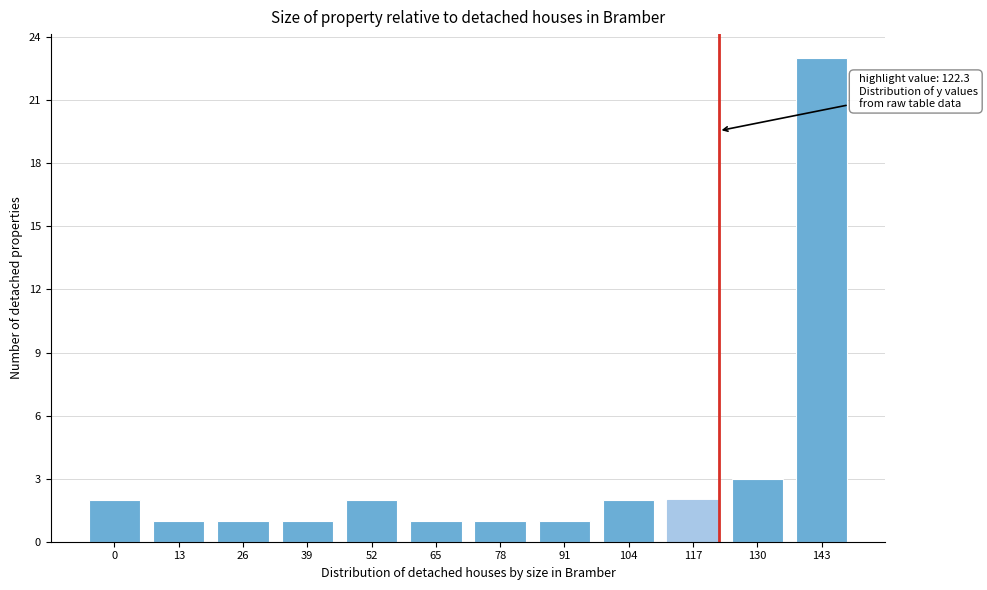

Reading left to right, extract all data points from this chart.

2	1	1	1	2	1	1	1	2	2	3	23